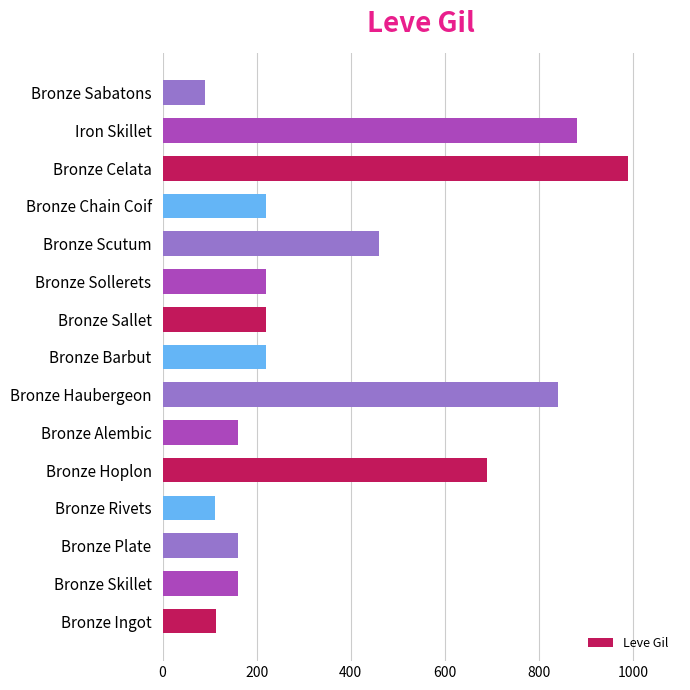

How many series are shown in this chart?

1